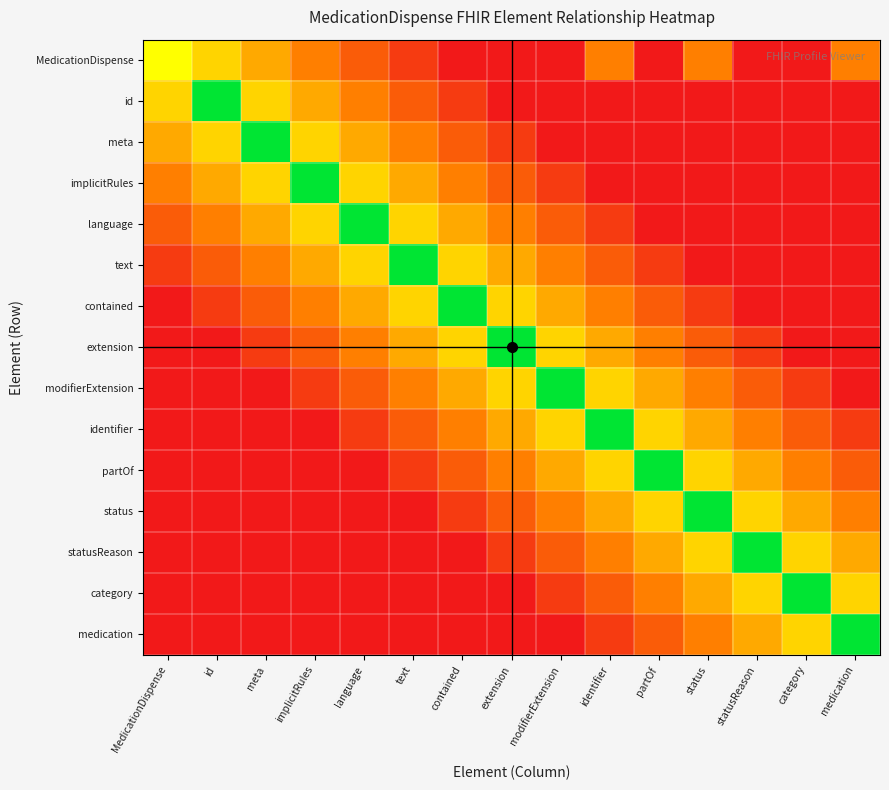

Reading right to left, extract all data points from this chart.

MedicationDispense: medication=0.3	category=0.0	statusReason=0.0	status=0.3	partOf=0.0	identifier=0.3	modifierExtension=0.0	extension=0.0	contained=0.0	text=0.1	language=0.2	implicitRules=0.3	meta=0.4	id=0.6	MedicationDispense=0.7
id: medication=0.0	category=0.0	statusReason=0.0	status=0.0	partOf=0.0	identifier=0.0	modifierExtension=0.0	extension=0.0	contained=0.1	text=0.2	language=0.3	implicitRules=0.4	meta=0.6	id=1.0	MedicationDispense=0.6
meta: medication=0.0	category=0.0	statusReason=0.0	status=0.0	partOf=0.0	identifier=0.0	modifierExtension=0.0	extension=0.1	contained=0.2	text=0.3	language=0.4	implicitRules=0.6	meta=1.0	id=0.6	MedicationDispense=0.4
implicitRules: medication=0.0	category=0.0	statusReason=0.0	status=0.0	partOf=0.0	identifier=0.0	modifierExtension=0.1	extension=0.2	contained=0.3	text=0.4	language=0.6	implicitRules=1.0	meta=0.6	id=0.4	MedicationDispense=0.3
language: medication=0.0	category=0.0	statusReason=0.0	status=0.0	partOf=0.0	identifier=0.1	modifierExtension=0.2	extension=0.3	contained=0.4	text=0.6	language=1.0	implicitRules=0.6	meta=0.4	id=0.3	MedicationDispense=0.2
text: medication=0.0	category=0.0	statusReason=0.0	status=0.0	partOf=0.1	identifier=0.2	modifierExtension=0.3	extension=0.4	contained=0.6	text=1.0	language=0.6	implicitRules=0.4	meta=0.3	id=0.2	MedicationDispense=0.1
contained: medication=0.0	category=0.0	statusReason=0.0	status=0.1	partOf=0.2	identifier=0.3	modifierExtension=0.4	extension=0.6	contained=1.0	text=0.6	language=0.4	implicitRules=0.3	meta=0.2	id=0.1	MedicationDispense=0.0
extension: medication=0.0	category=0.0	statusReason=0.1	status=0.2	partOf=0.3	identifier=0.4	modifierExtension=0.6	extension=1.0	contained=0.6	text=0.4	language=0.3	implicitRules=0.2	meta=0.1	id=0.0	MedicationDispense=0.0
modifierExtension: medication=0.0	category=0.1	statusReason=0.2	status=0.3	partOf=0.4	identifier=0.6	modifierExtension=1.0	extension=0.6	contained=0.4	text=0.3	language=0.2	implicitRules=0.1	meta=0.0	id=0.0	MedicationDispense=0.0
identifier: medication=0.1	category=0.2	statusReason=0.3	status=0.4	partOf=0.6	identifier=1.0	modifierExtension=0.6	extension=0.4	contained=0.3	text=0.2	language=0.1	implicitRules=0.0	meta=0.0	id=0.0	MedicationDispense=0.0
partOf: medication=0.2	category=0.3	statusReason=0.4	status=0.6	partOf=1.0	identifier=0.6	modifierExtension=0.4	extension=0.3	contained=0.2	text=0.1	language=0.0	implicitRules=0.0	meta=0.0	id=0.0	MedicationDispense=0.0
status: medication=0.3	category=0.4	statusReason=0.6	status=1.0	partOf=0.6	identifier=0.4	modifierExtension=0.3	extension=0.2	contained=0.1	text=0.0	language=0.0	implicitRules=0.0	meta=0.0	id=0.0	MedicationDispense=0.0
statusReason: medication=0.4	category=0.6	statusReason=1.0	status=0.6	partOf=0.4	identifier=0.3	modifierExtension=0.2	extension=0.1	contained=0.0	text=0.0	language=0.0	implicitRules=0.0	meta=0.0	id=0.0	MedicationDispense=0.0
category: medication=0.6	category=1.0	statusReason=0.6	status=0.4	partOf=0.3	identifier=0.2	modifierExtension=0.1	extension=0.0	contained=0.0	text=0.0	language=0.0	implicitRules=0.0	meta=0.0	id=0.0	MedicationDispense=0.0
medication: medication=1.0	category=0.6	statusReason=0.4	status=0.3	partOf=0.2	identifier=0.1	modifierExtension=0.0	extension=0.0	contained=0.0	text=0.0	language=0.0	implicitRules=0.0	meta=0.0	id=0.0	MedicationDispense=0.0